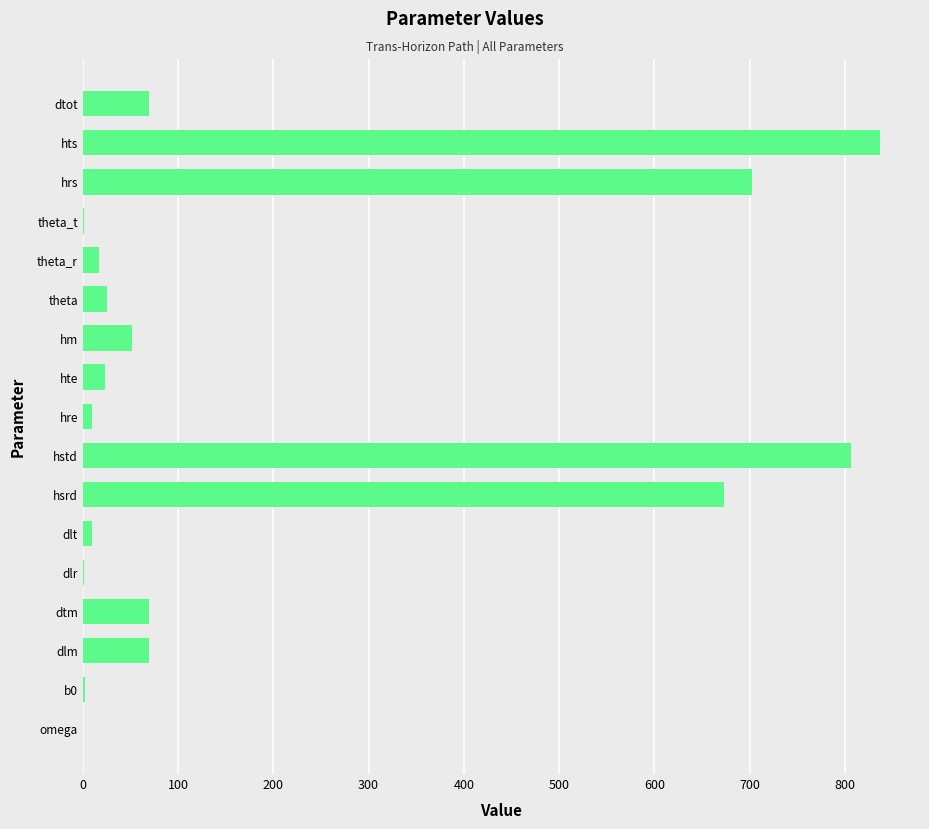

How many categories are shown in the chart?

17